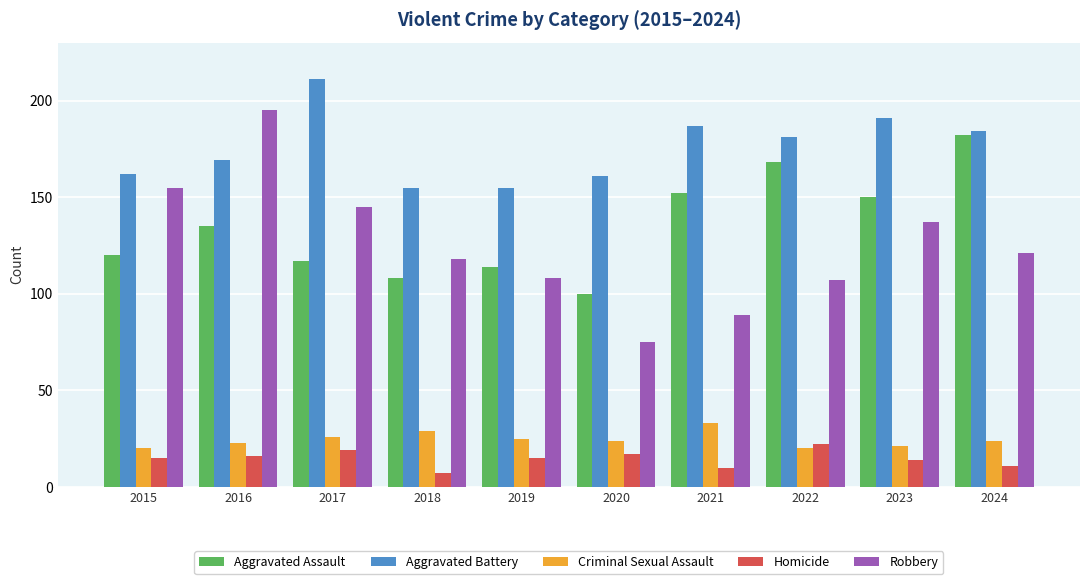

Which series has the largest range (max minus min)?

Robbery